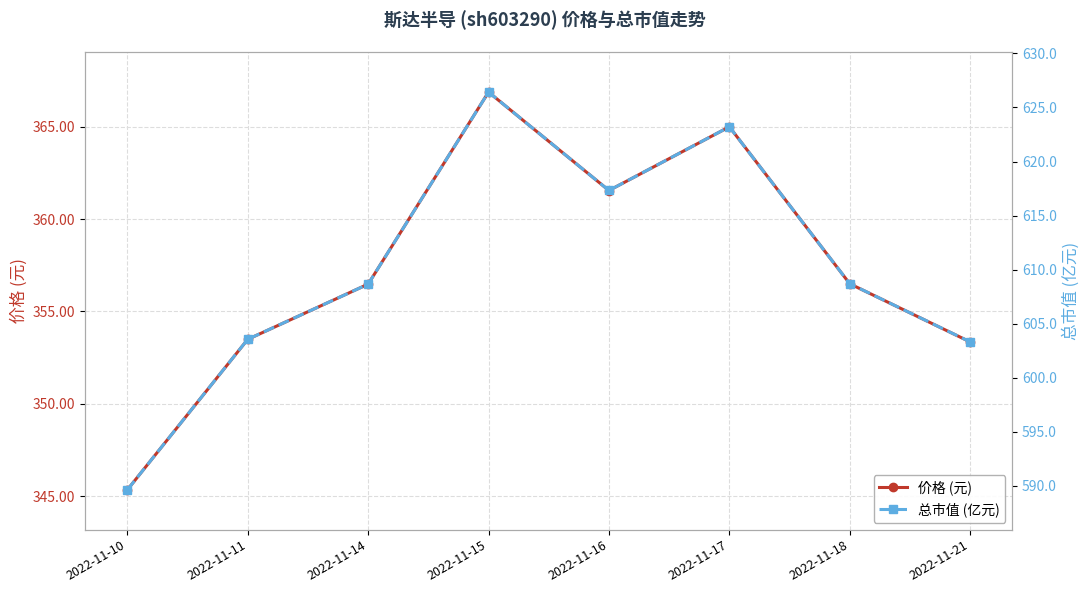

The value of 总市值 (亿元) at 2022-11-15 is 1047.4. True or false?

False